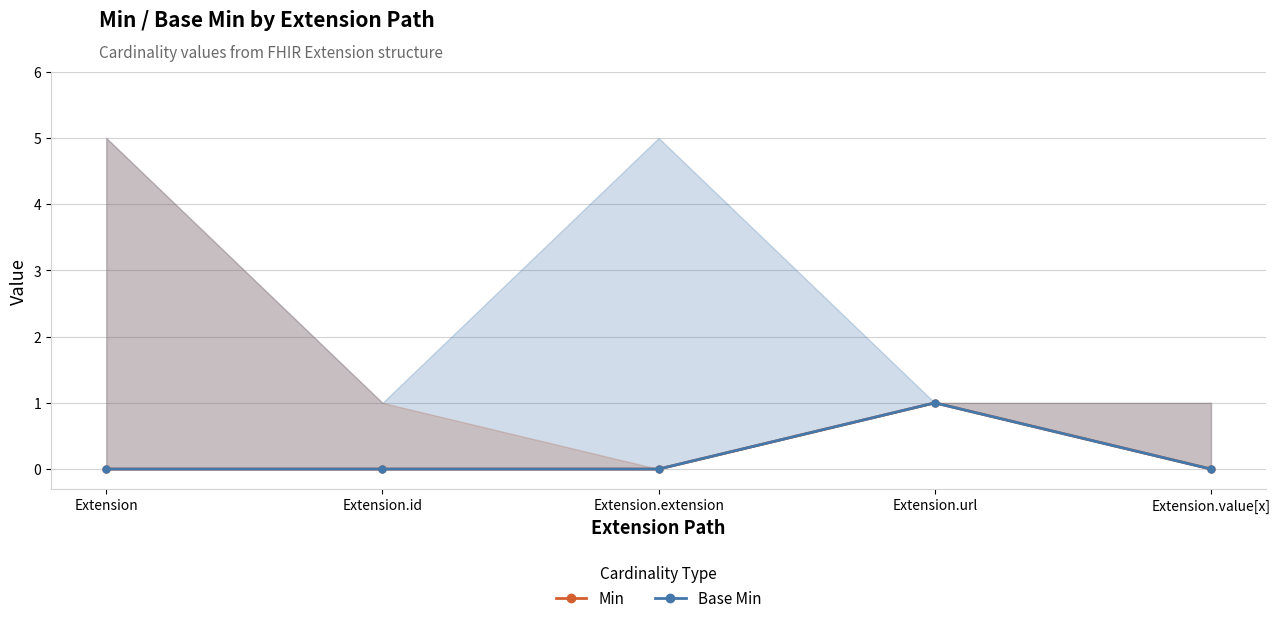

Reading right to left, list all the values displayed in this chart.

Min: 0	1	0	0	0
Base Min: 0	1	0	0	0